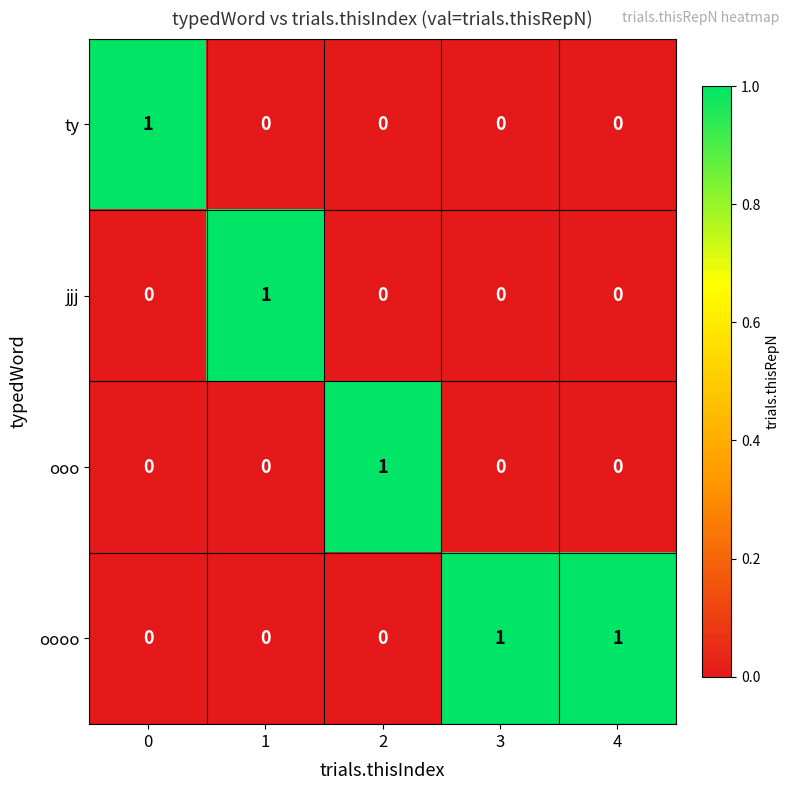

What is the spread (max minus min) of values at 0?

1